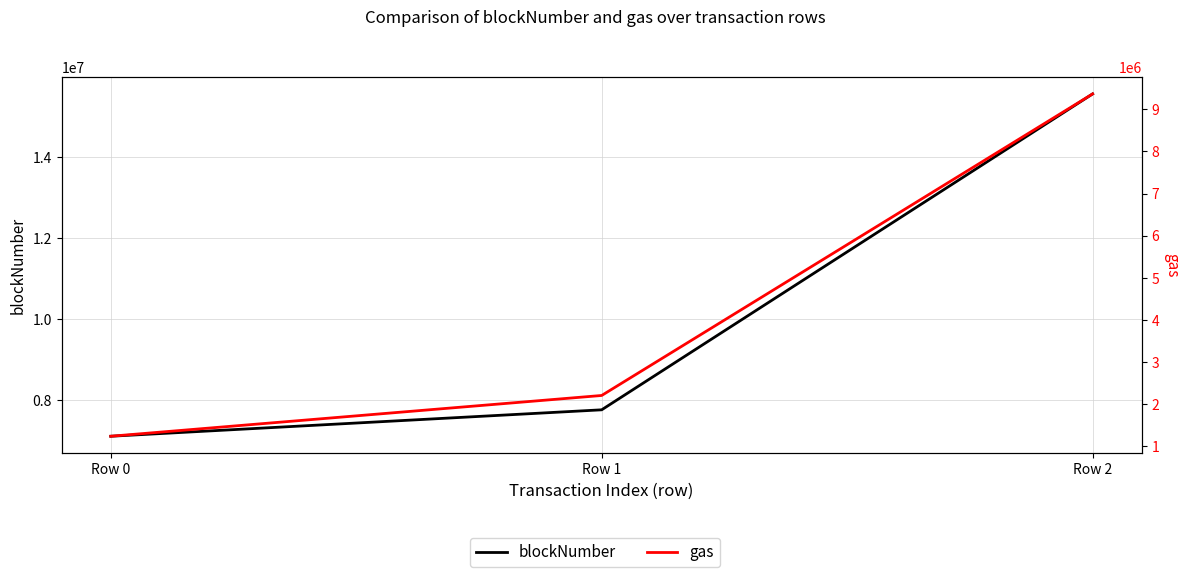

What is the value of the gas point at the 1st from the left?

1231998